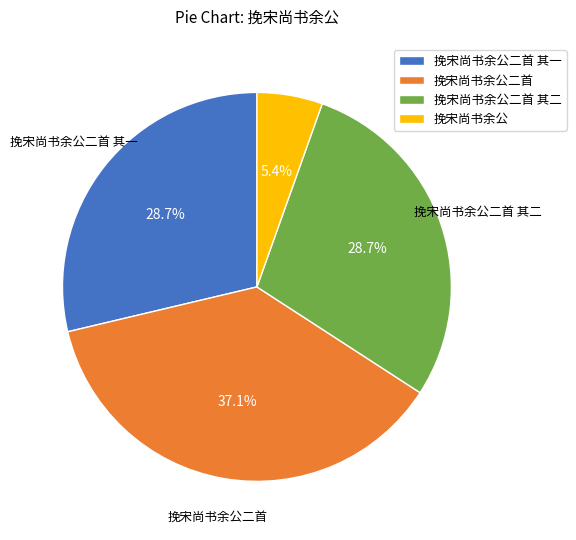

Does any single category account for the majority?

No